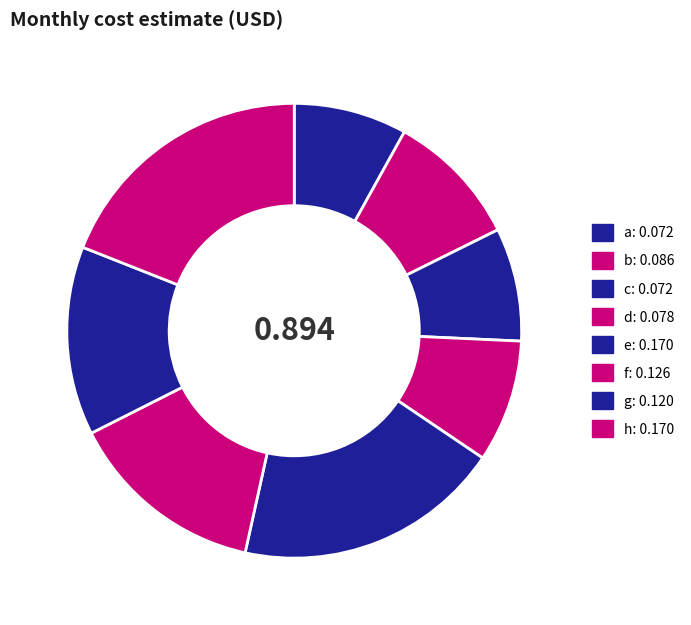

Count the number of slices in the pie.

8